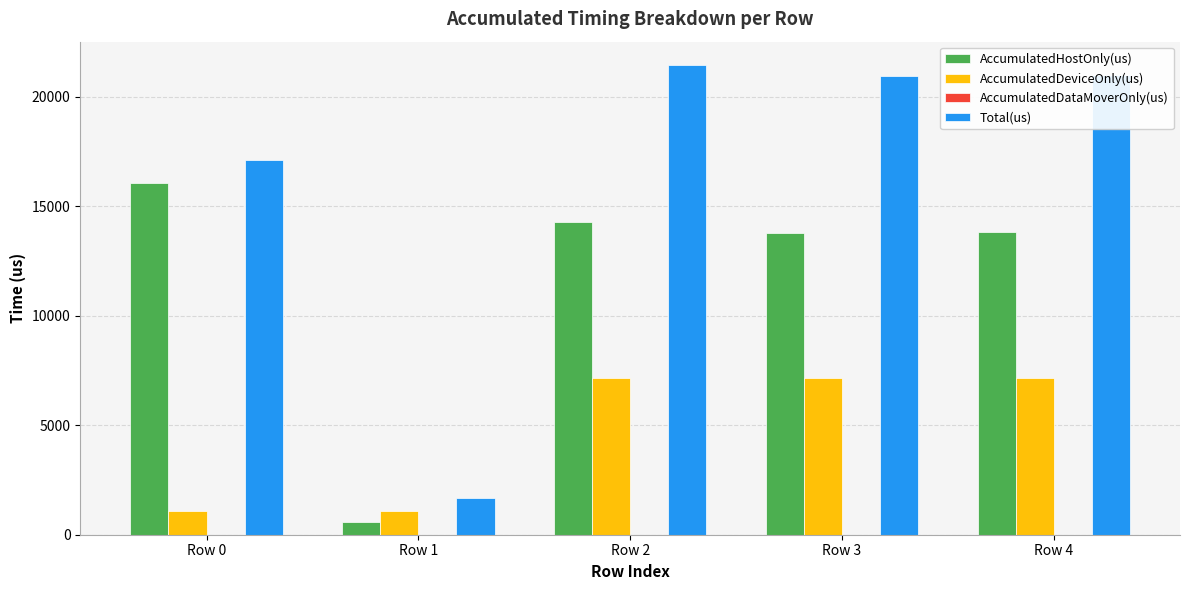

Which series changed the most between Row 0 and Row 2?

AccumulatedDeviceOnly(us)